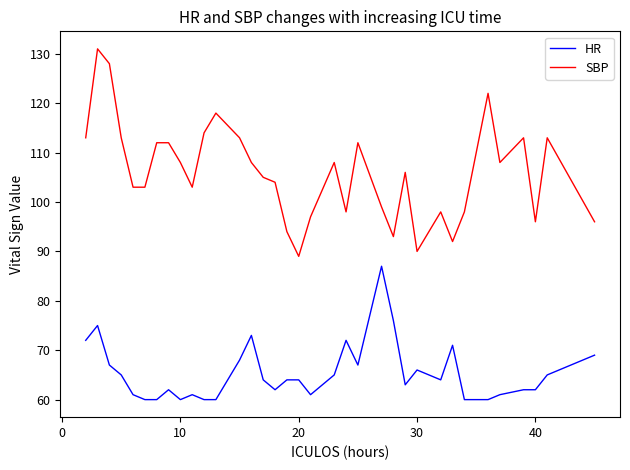

What is the greatest value displayed?

131